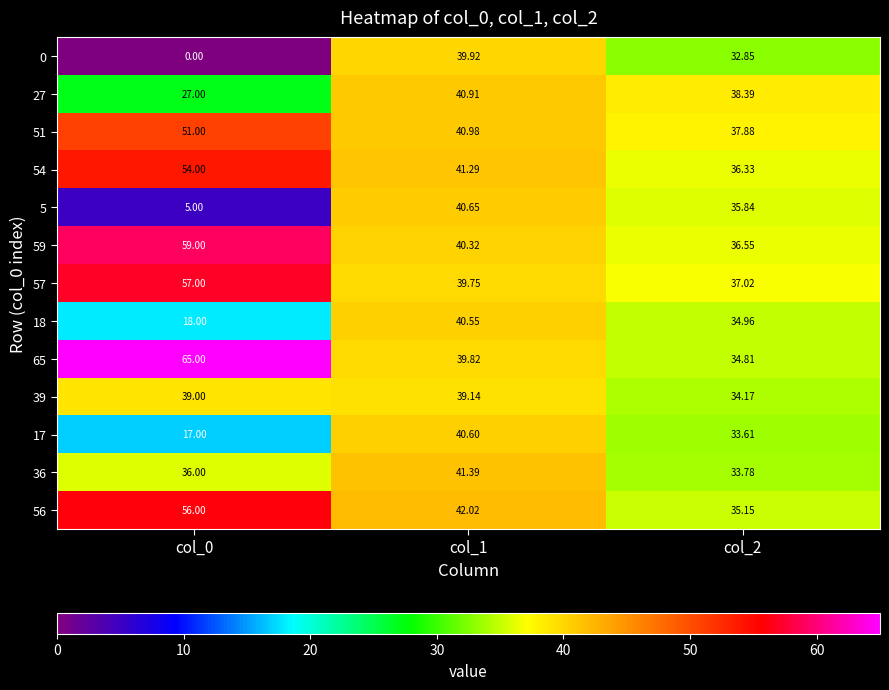

Is the value of 36 at col_1 greater than the value of 18 at col_1?

Yes